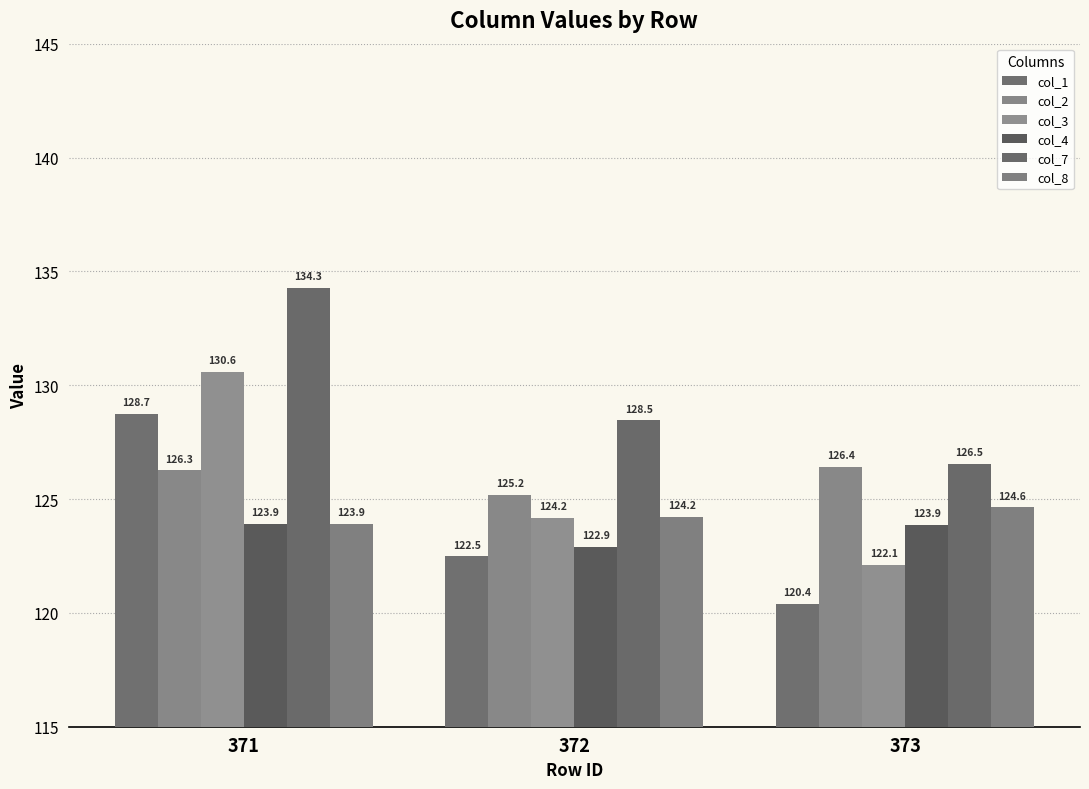

The col_4 series shows 123.9 at 371. True or false?

True